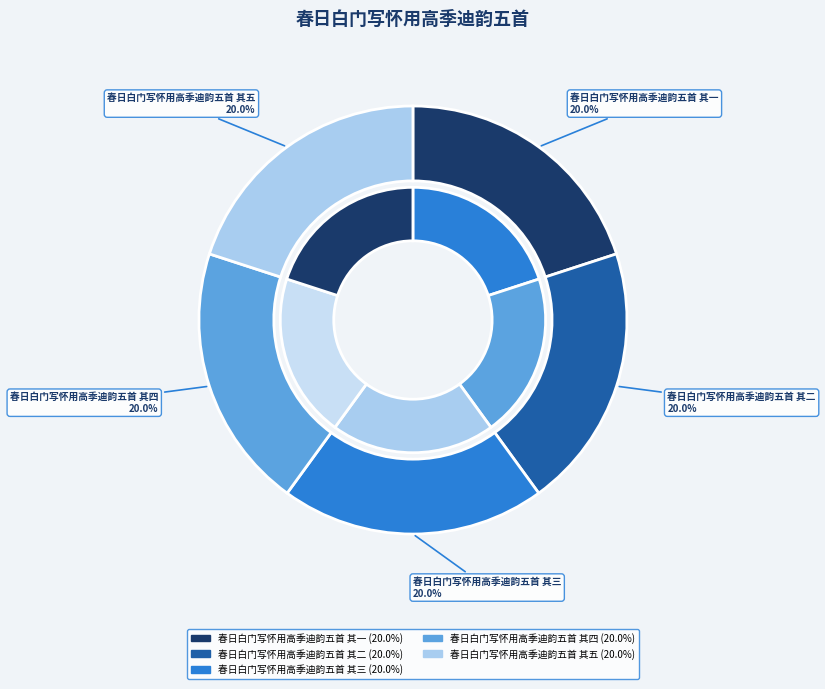

To the nearest percent, what is the average slice percentage?

20%